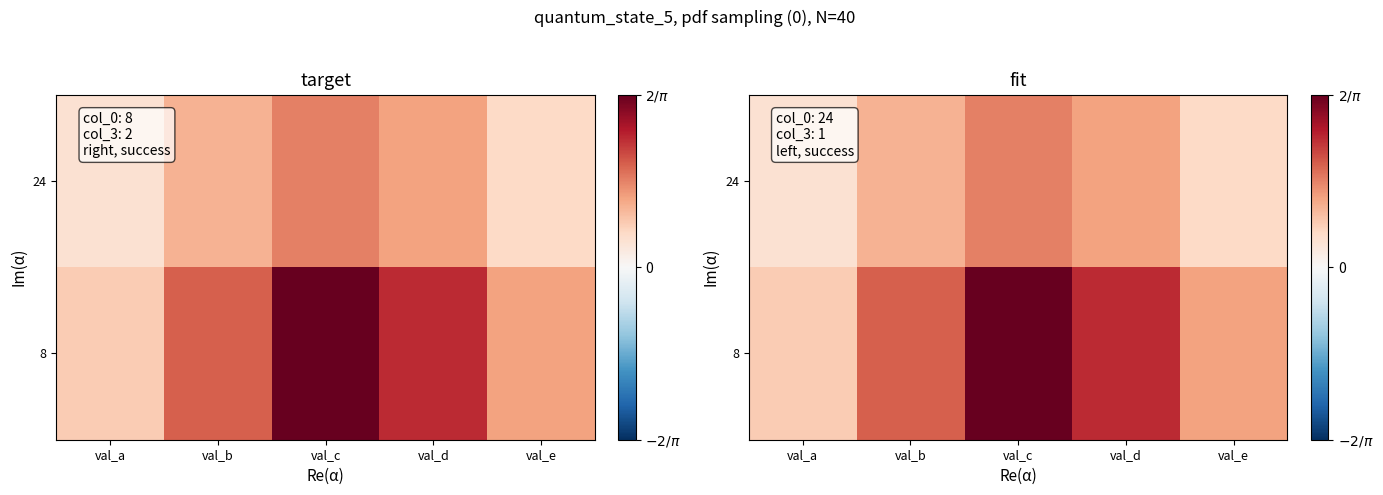

What is the maximum value shown in the chart?

0.6